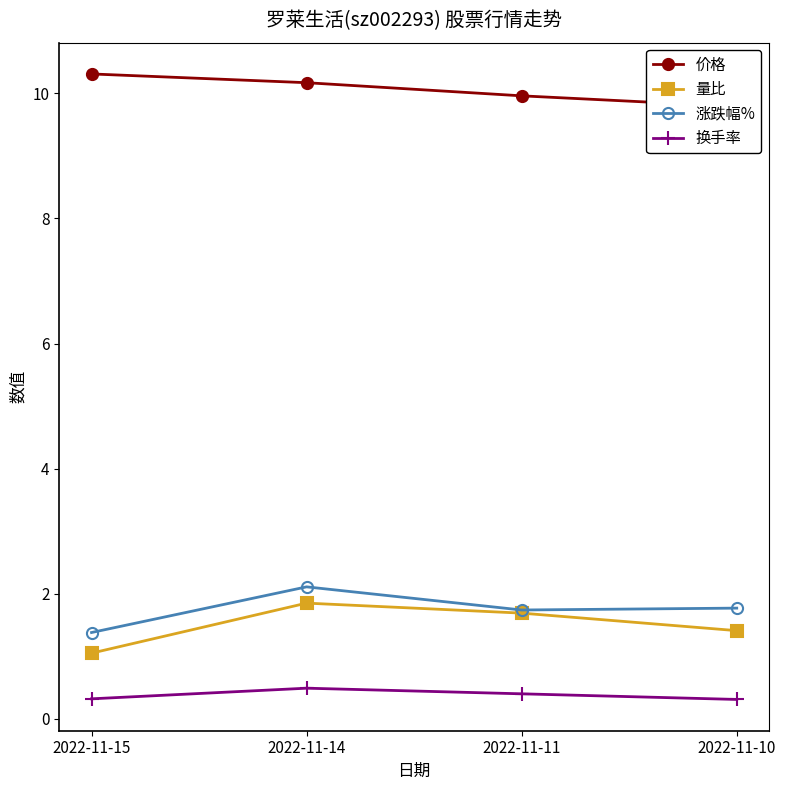

Reading left to right, list all the values displayed in this chart.

价格: 2022-11-15=10.3	2022-11-14=10.2	2022-11-11=10.0	2022-11-10=9.8
量比: 2022-11-15=1.1	2022-11-14=1.9	2022-11-11=1.7	2022-11-10=1.4
涨跌幅%: 2022-11-15=1.4	2022-11-14=2.1	2022-11-11=1.7	2022-11-10=1.8
换手率: 2022-11-15=0.3	2022-11-14=0.5	2022-11-11=0.4	2022-11-10=0.3